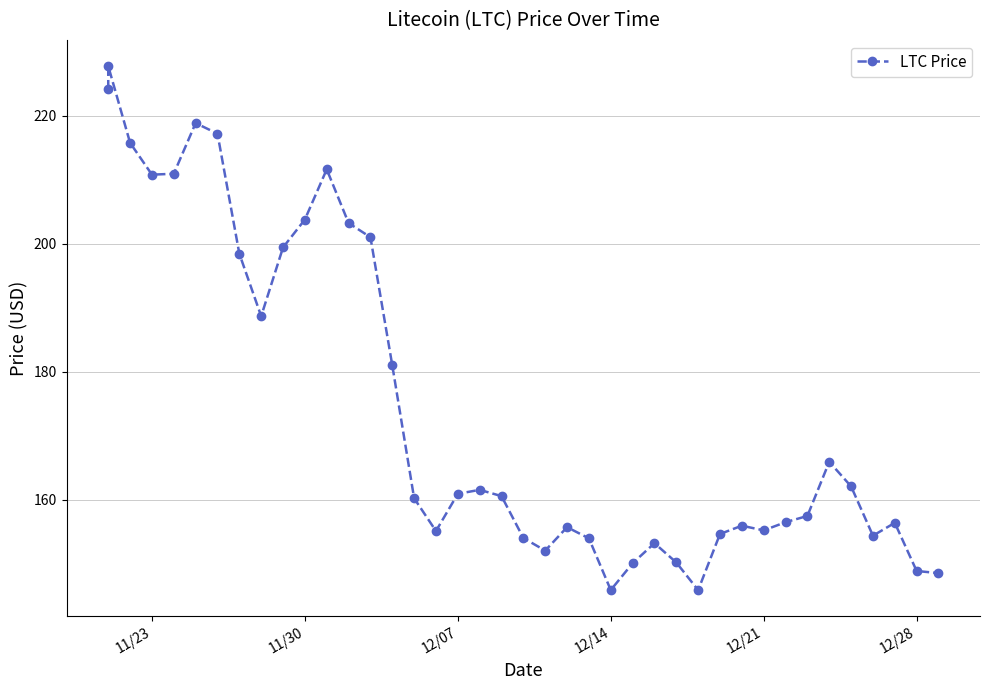

What is the maximum value shown in the chart?

227.7